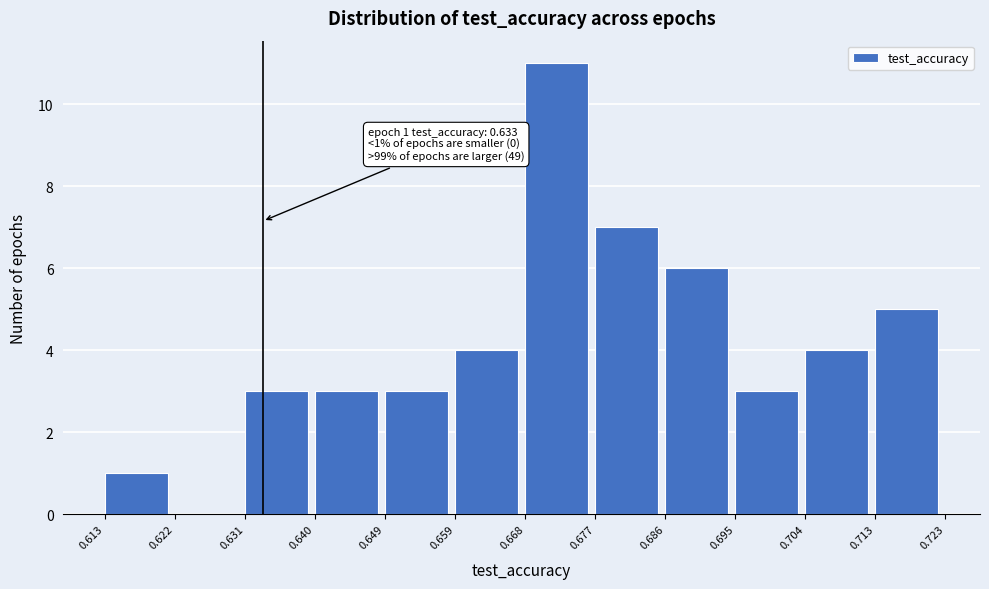

Over which range of the x-axis is the bar tallest?

0.668 to 0.677